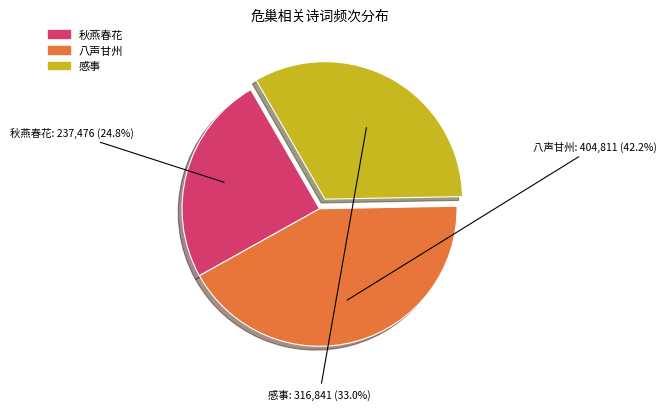

Is there any slice that represents more than half of the pie?

No